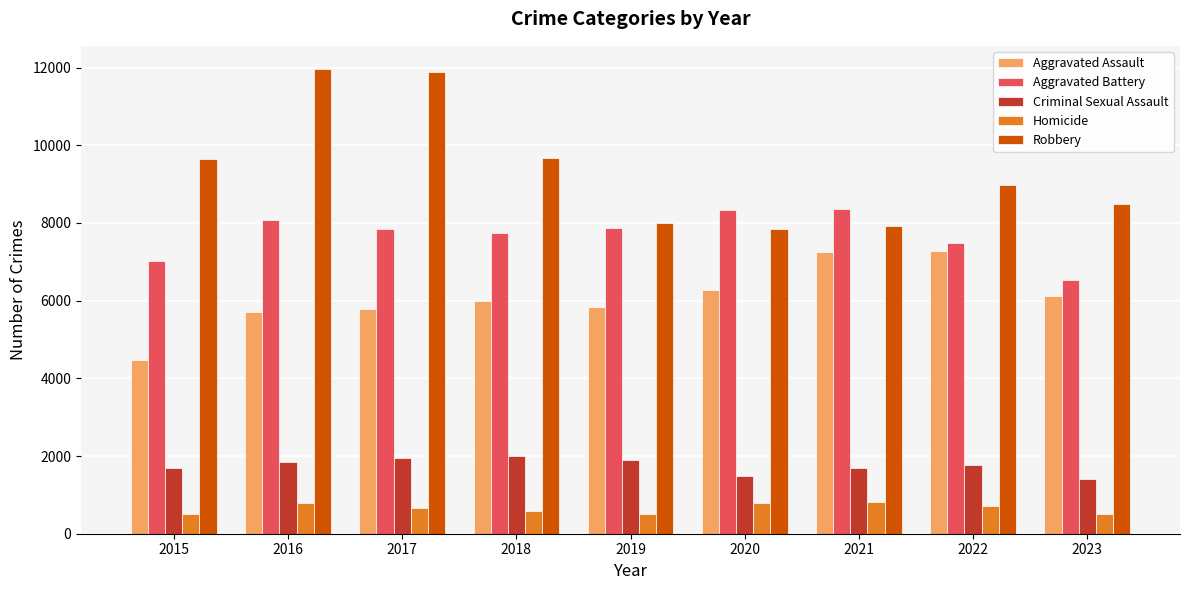

How many categories are shown in the chart?

9